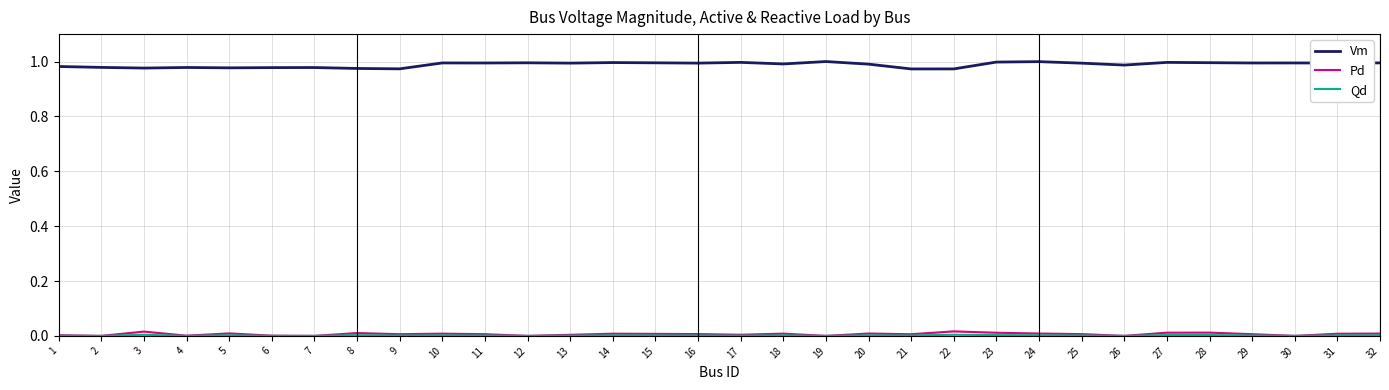

Reading right to left, extract all data points from this chart.

Vm: 32=1.0	31=1.0	30=1.0	29=1.0	28=1.0	27=1.0	26=1.0	25=1.0	24=1.0	23=1.0	22=1.0	21=1.0	20=1.0	19=1.0	18=1.0	17=1.0	16=1.0	15=1.0	14=1.0	13=1.0	12=1.0	11=1.0	10=1.0	9=1.0	8=1.0	7=1.0	6=1.0	5=1.0	4=1.0	3=1.0	2=1.0	1=1.0
Pd: 32=0.0	31=0.0	30=0.0	29=0.0	28=0.0	27=0.0	26=0.0	25=0.0	24=0.0	23=0.0	22=0.0	21=0.0	20=0.0	19=0.0	18=0.0	17=0.0	16=0.0	15=0.0	14=0.0	13=0.0	12=0.0	11=0.0	10=0.0	9=0.0	8=0.0	7=0.0	6=0.0	5=0.0	4=0.0	3=0.0	2=0.0	1=0.0
Qd: 32=0.0	31=0.0	30=0.0	29=0.0	28=0.0	27=0.0	26=0.0	25=0.0	24=0.0	23=0.0	22=0.0	21=0.0	20=0.0	19=0.0	18=0.0	17=0.0	16=0.0	15=0.0	14=0.0	13=0.0	12=0.0	11=0.0	10=0.0	9=0.0	8=0.0	7=0.0	6=0.0	5=0.0	4=0.0	3=0.0	2=0.0	1=0.0